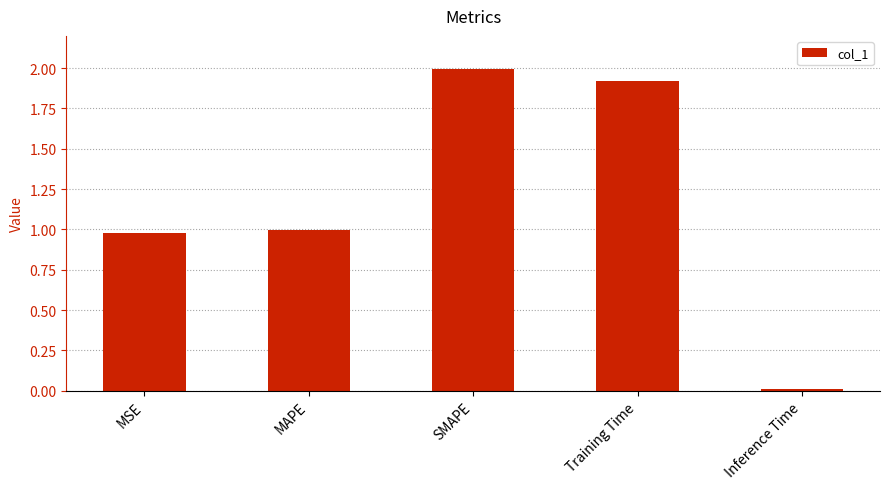

Which category has the highest value across all series?

SMAPE